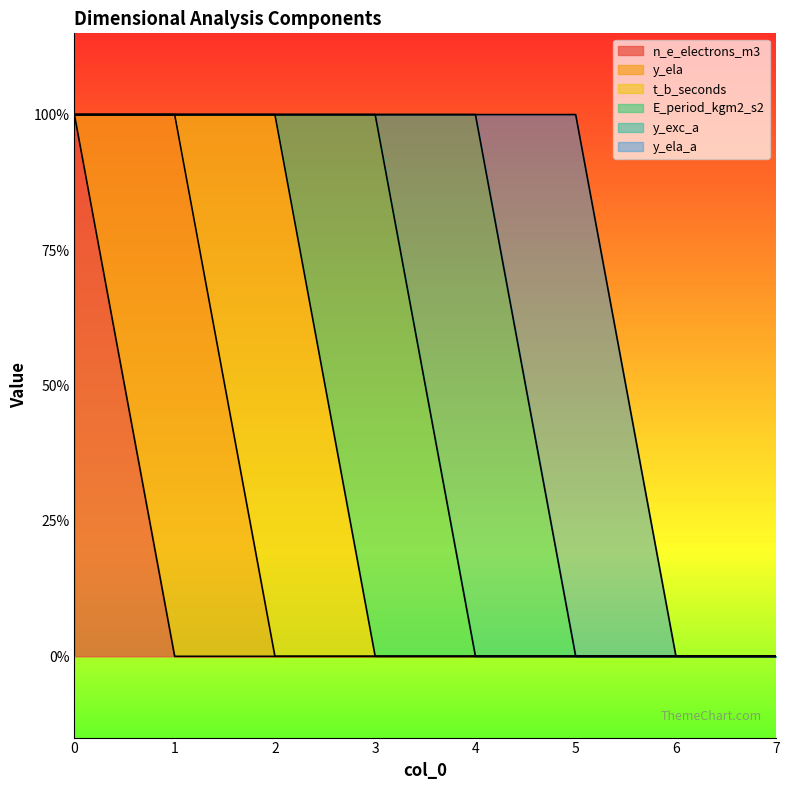

How many values in the y_exc_a series exceed 0?

1